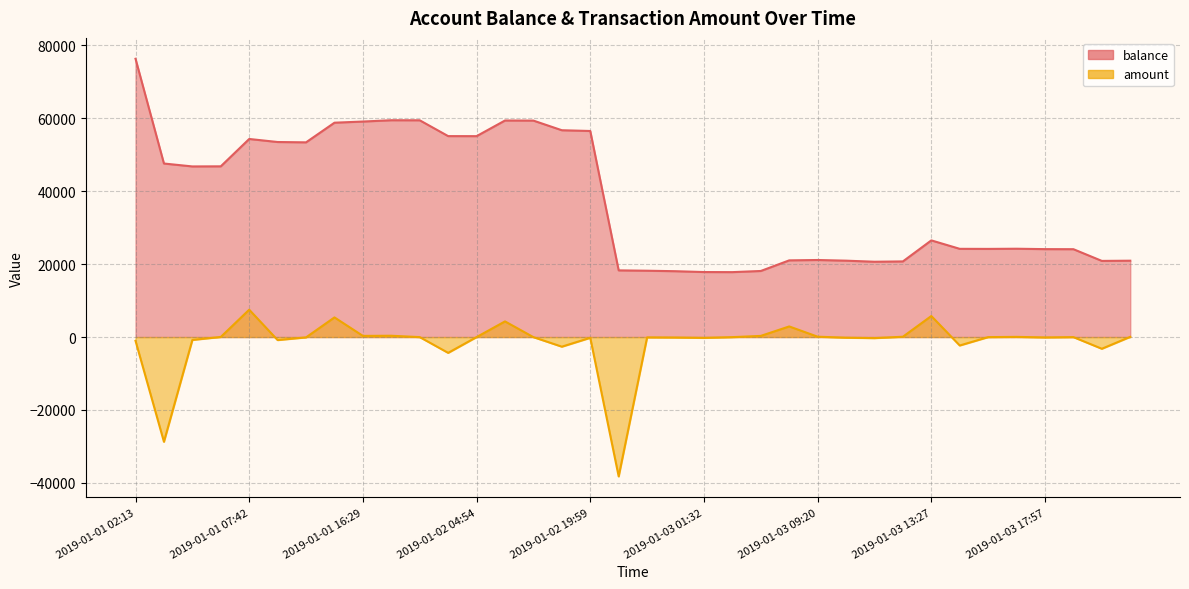

Is it true that amount equals 133 at 2019-01-03 12:22?

False